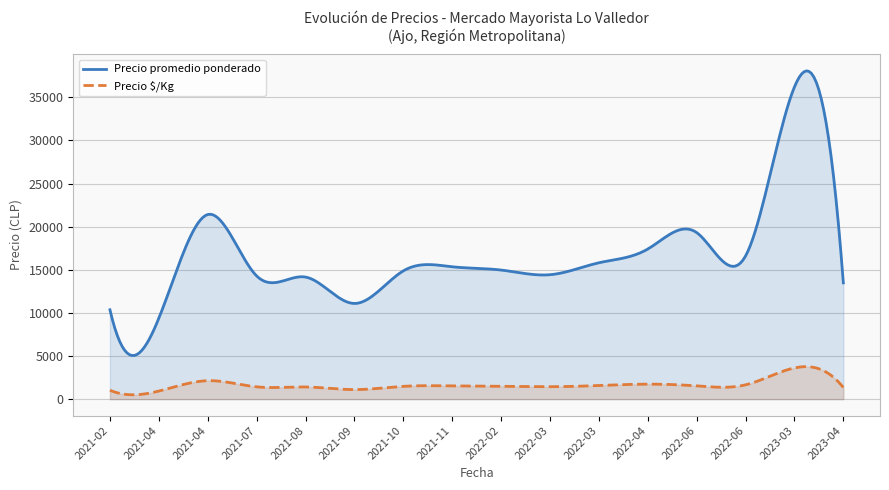

Rank the series at 2022-02-02 from lowest to highest value.

Precio é/Kg, Precio promedio ponderado